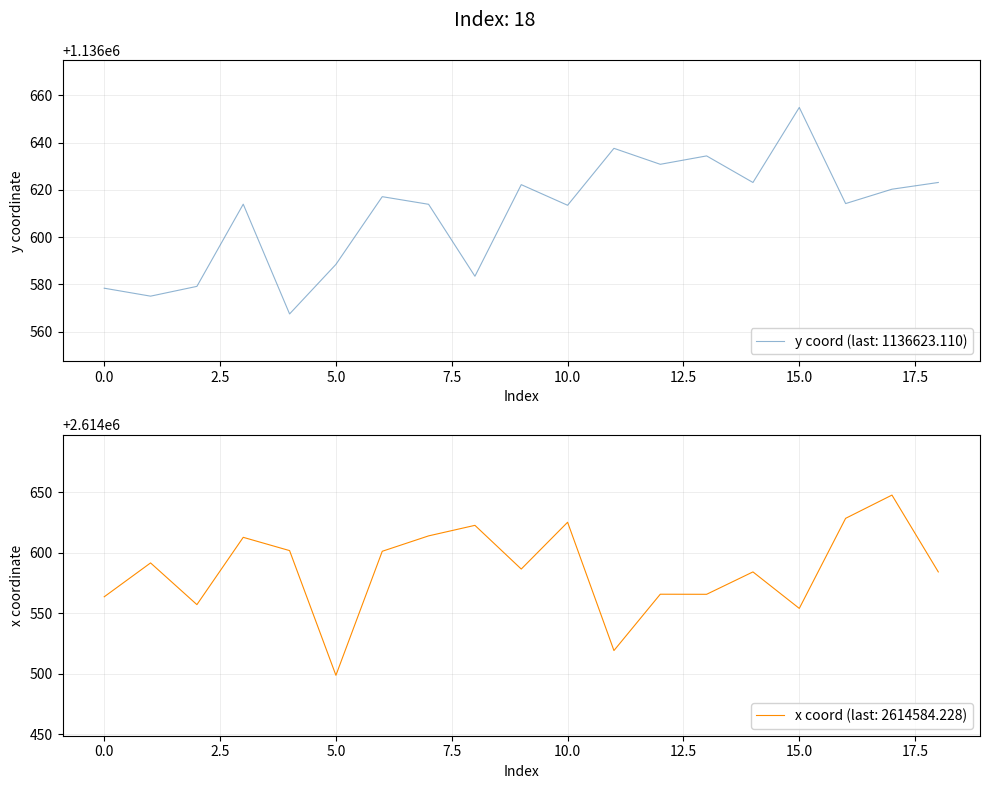

What is the sum of the x values at 16 and 6?

5229229.9